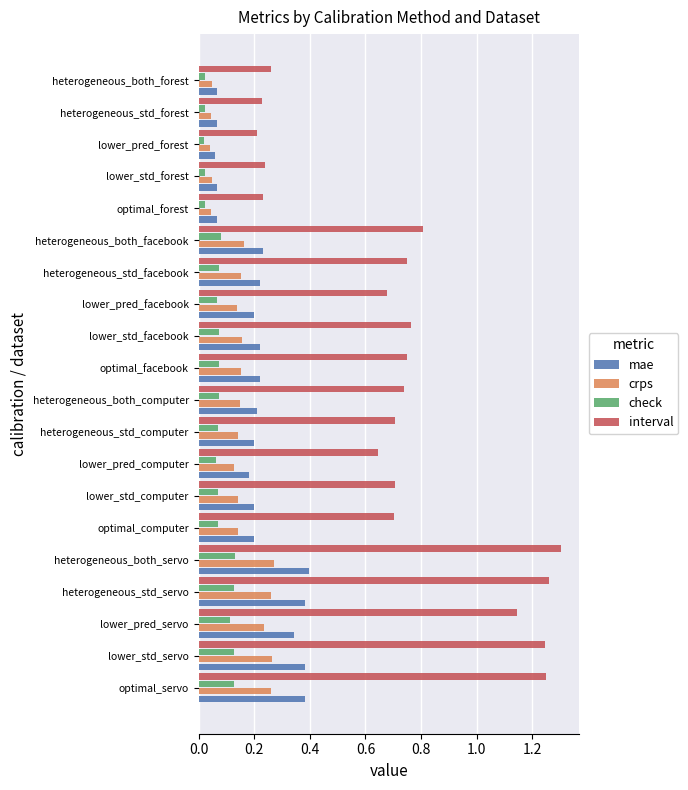

Rank the series by their maximum value, from lowest to highest.

check, crps, mae, interval